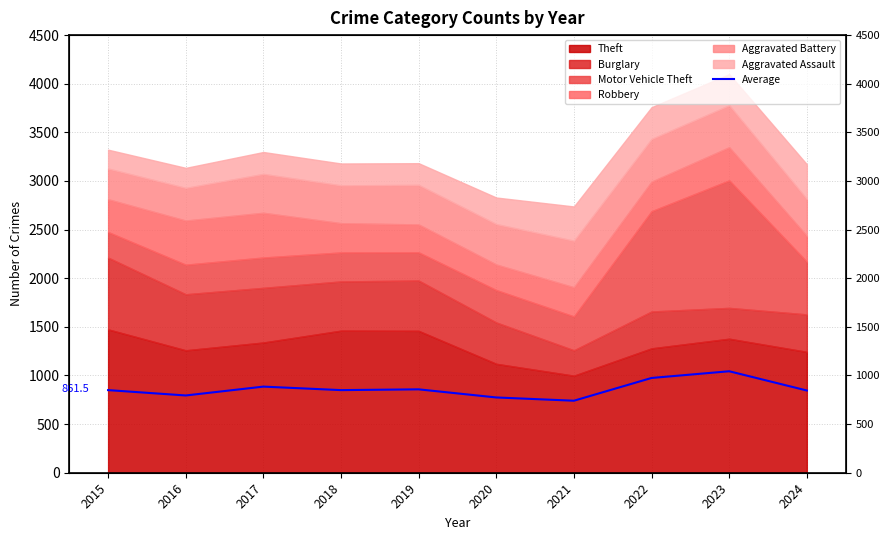

What is the value of the 4th point from the left?

849.5